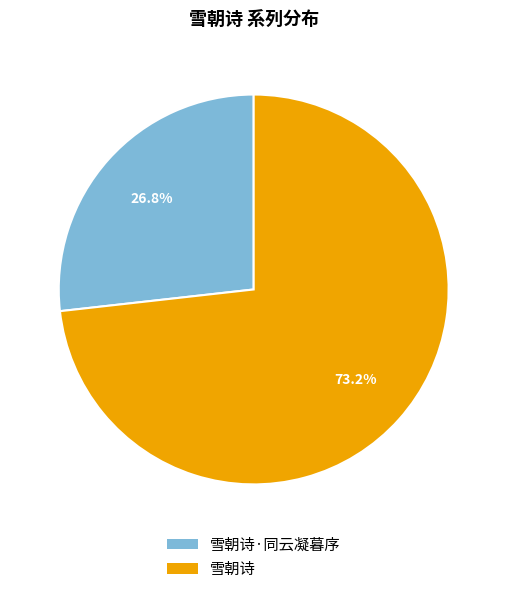

Is the sum of 雪朝诗 and 雪朝诗·同云凝暮序 greater than half?

Yes